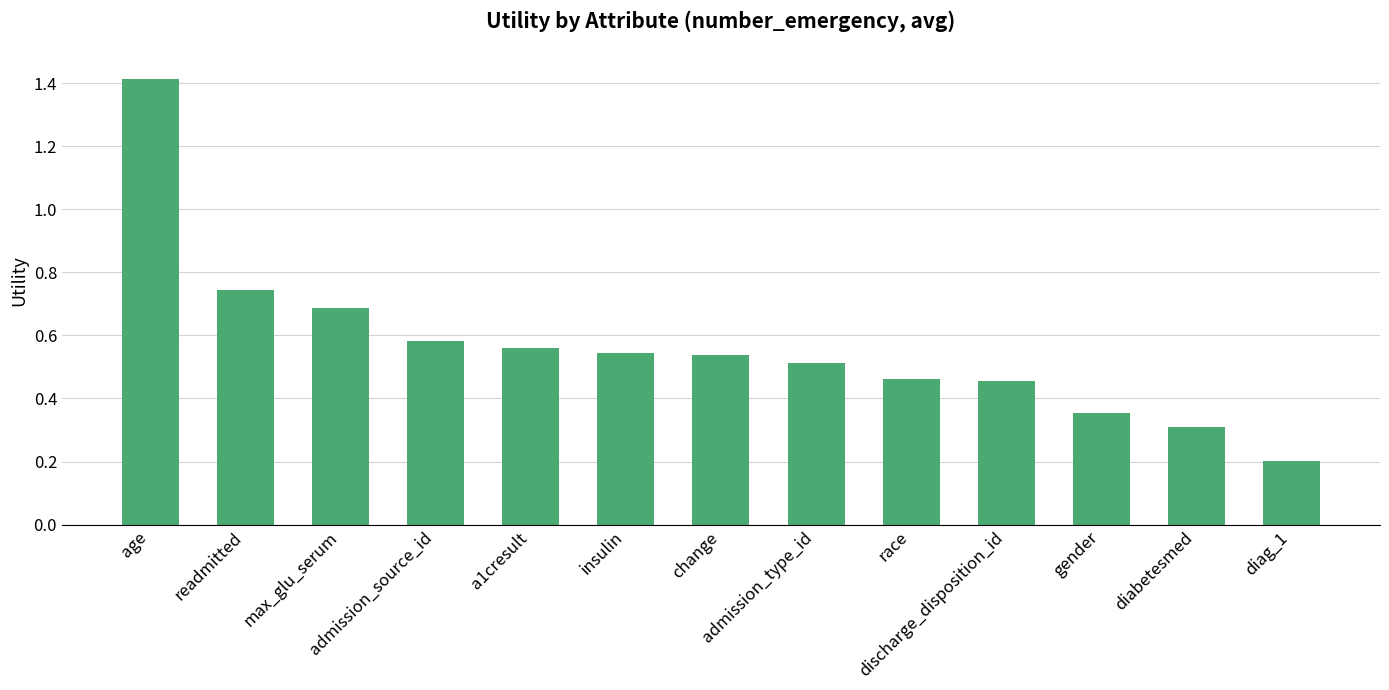

Which has a higher value, change or readmitted?

readmitted